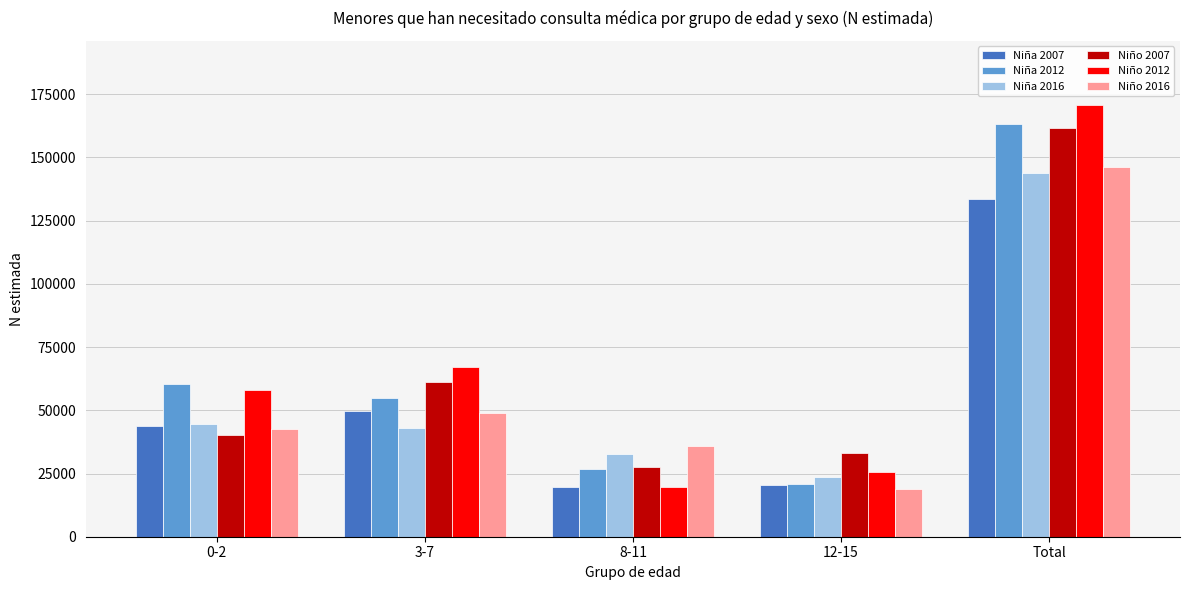

List the labels in order of Niño 2007 value, smallest first.

8-11, 12-15, 0-2, 3-7, Total